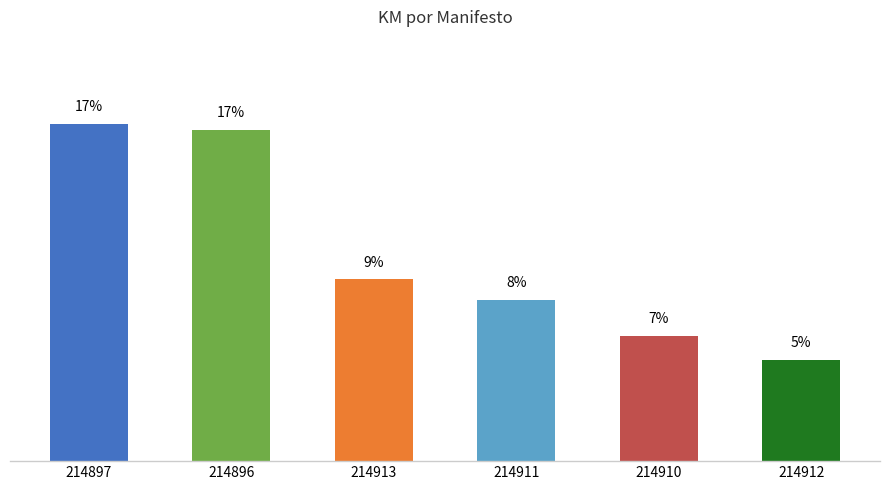

Approximately how many times larger is the value at 214910 compared to 214911?

0.8